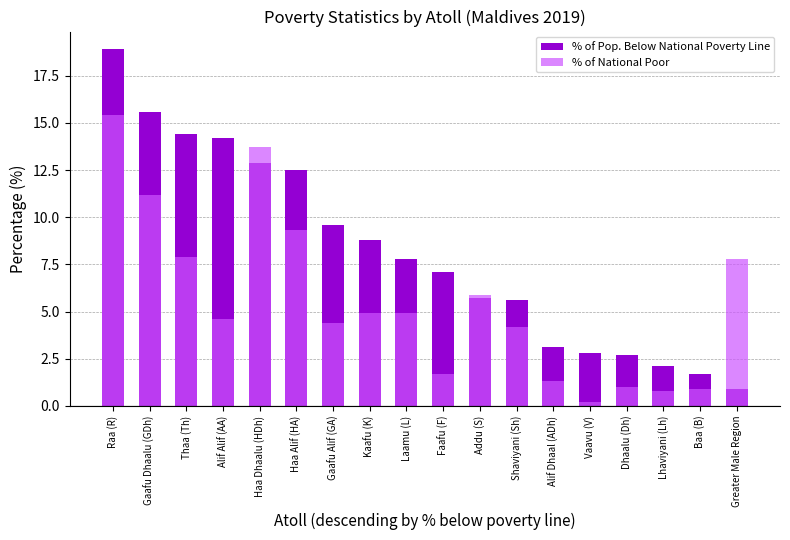

What are all the series names shown in the legend?

% of Pop. Below National Poverty Line, % of National Poor